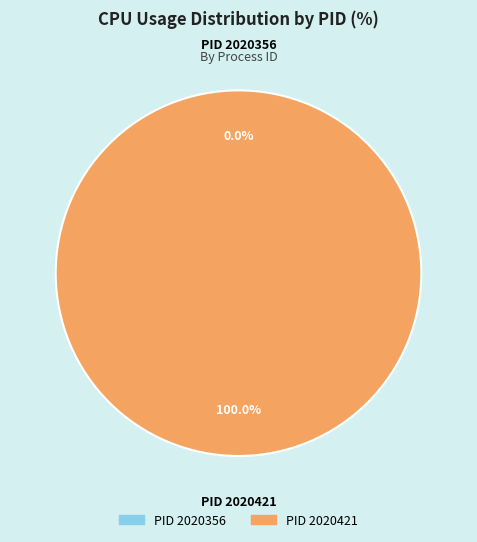

To the nearest percent, what is the difference between the 2020421 and 2020356 slice percentages?

100%